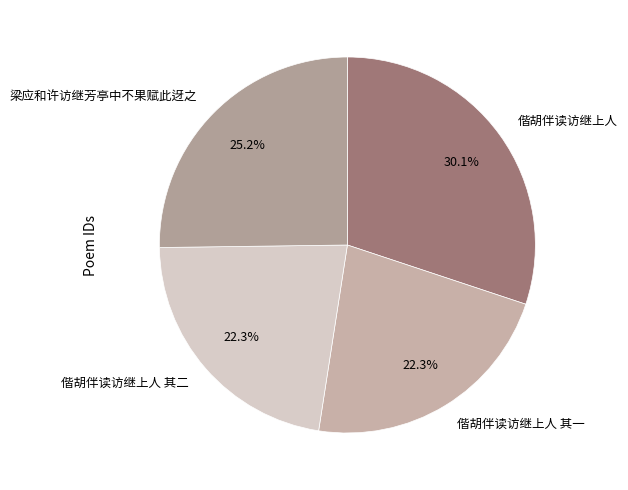

To the nearest percent, what percentage of the pie is 偕胡伴读访继上人 其二?

22%